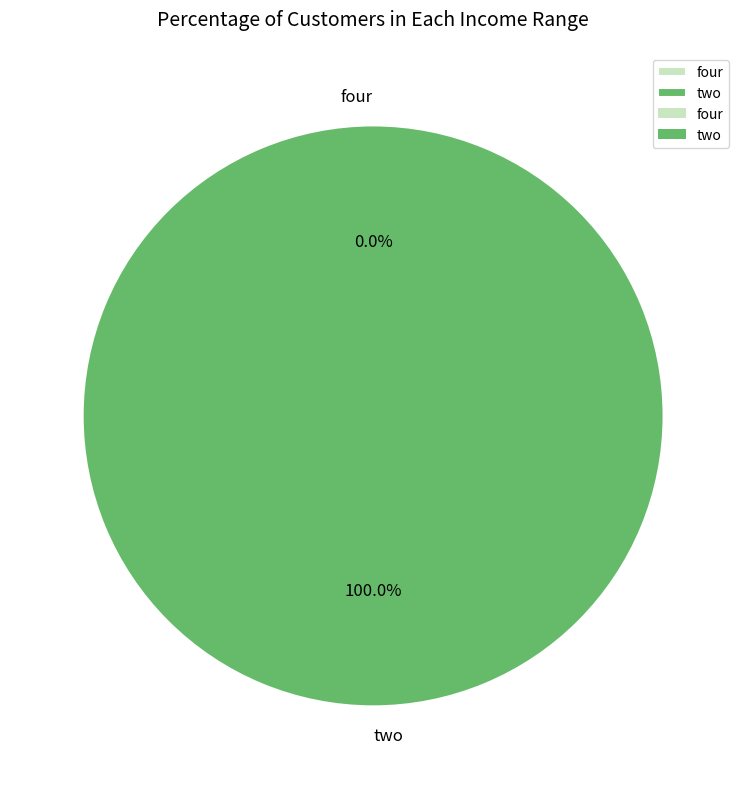

Is two the majority of the pie?

Yes